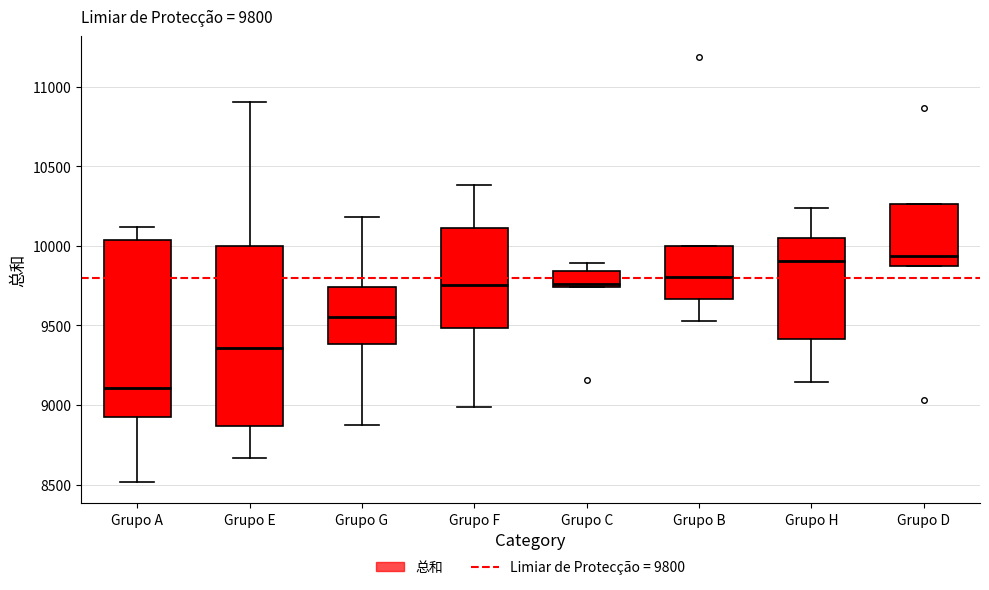

Which box has the lowest median line?

Grupo A